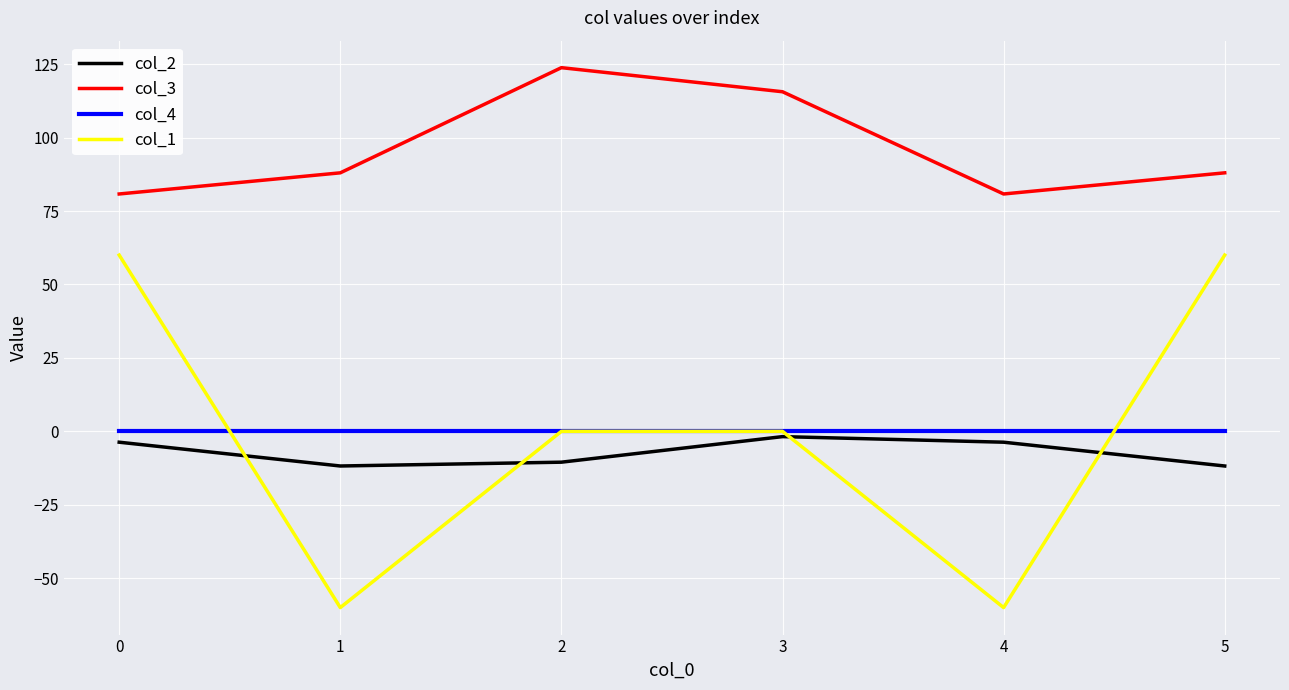

True or false: col_2 and col_4 cross at least once.

False